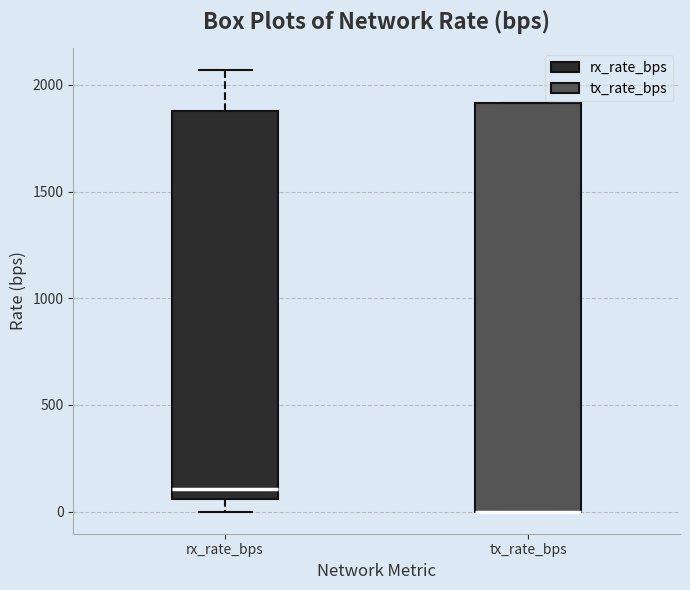

Reading left to right, transcribe this box plot: for each box, give where its median line is, the range the box spans, and where its two whiskers end, as read against the y-axis. The values are not printed on the chart, so give them approximately, as read against the axis.

rx_rate_bps: median 100, box 50 to 1900, whiskers 0 to 2050
tx_rate_bps: median 0 (drawn on the box's lower edge), box 0 to 1900, whiskers 0 to 1900